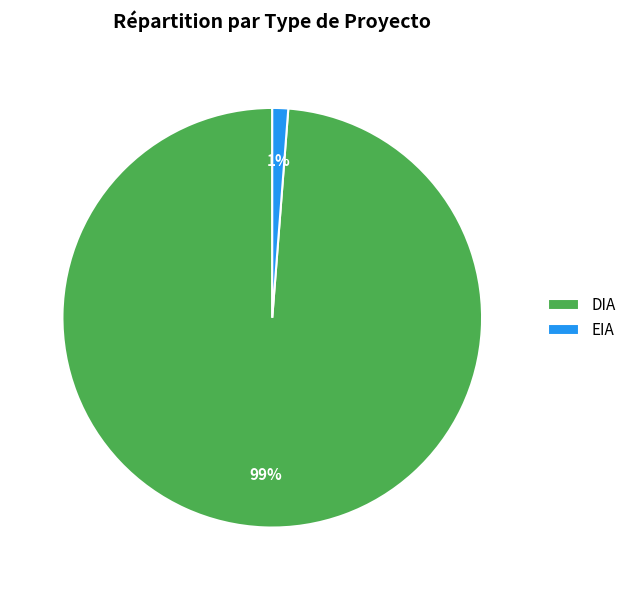

To the nearest percent, what percentage of the pie is EIA?

1%